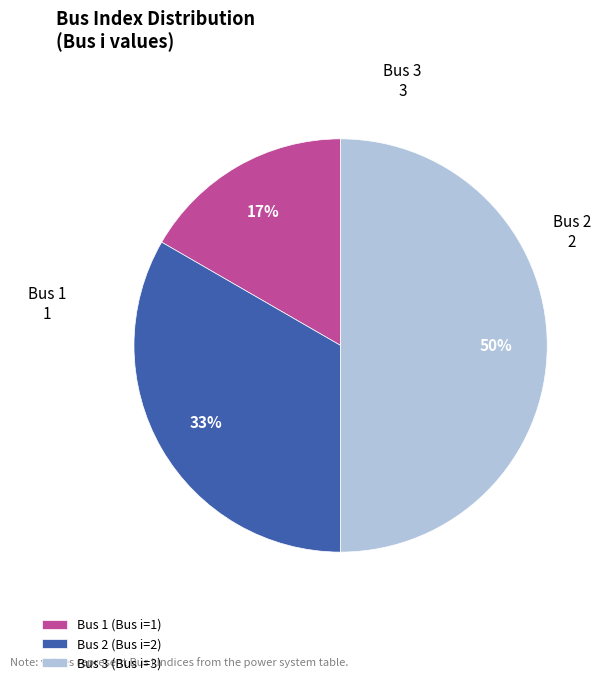

What is the largest slice in the pie chart?

Bus 3